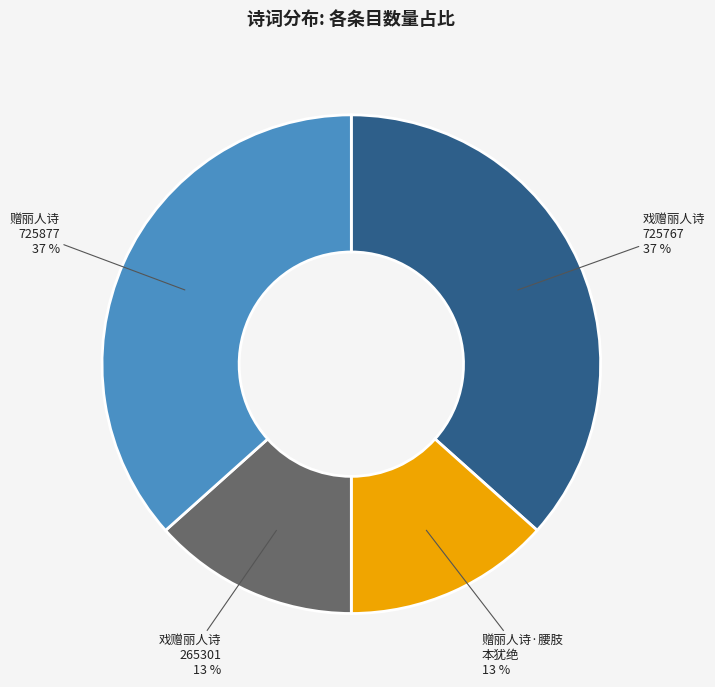

To the nearest percent, what is the average slice percentage?

25%